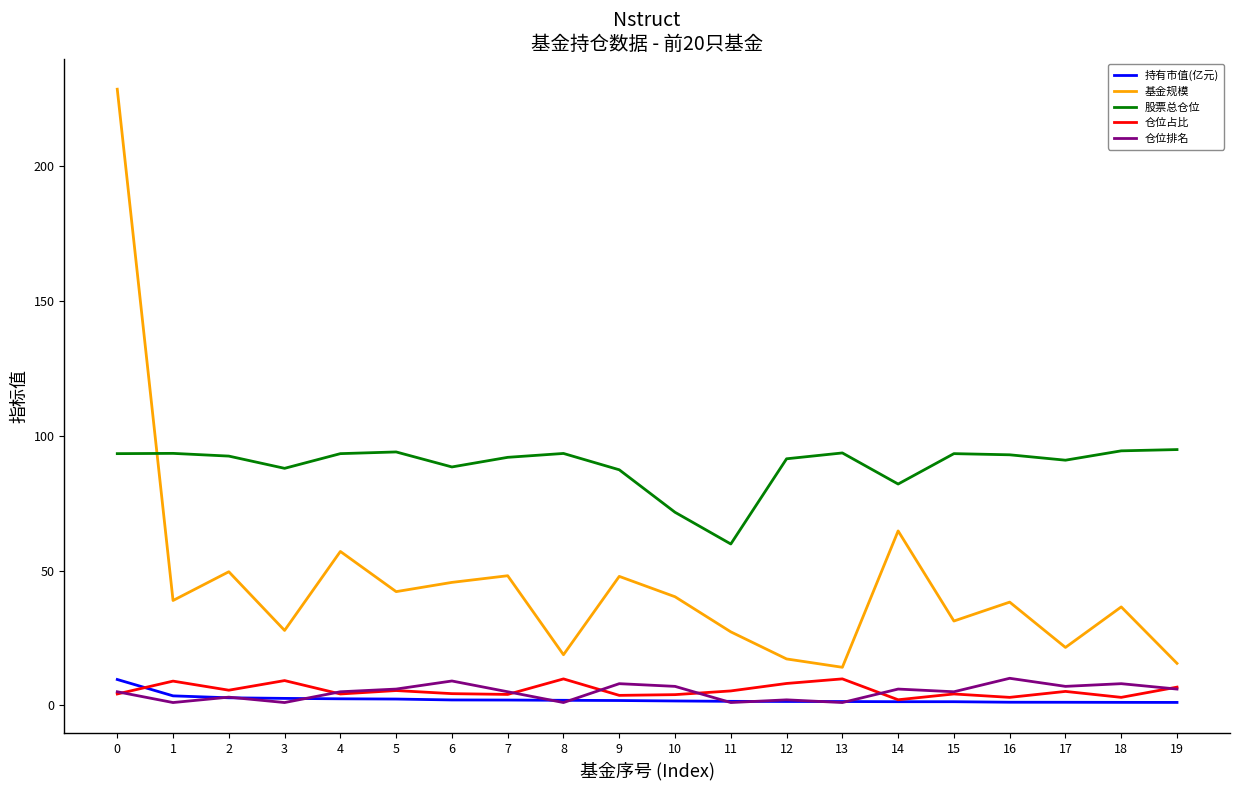

What is the spread (max minus min) of values at 1?

92.5